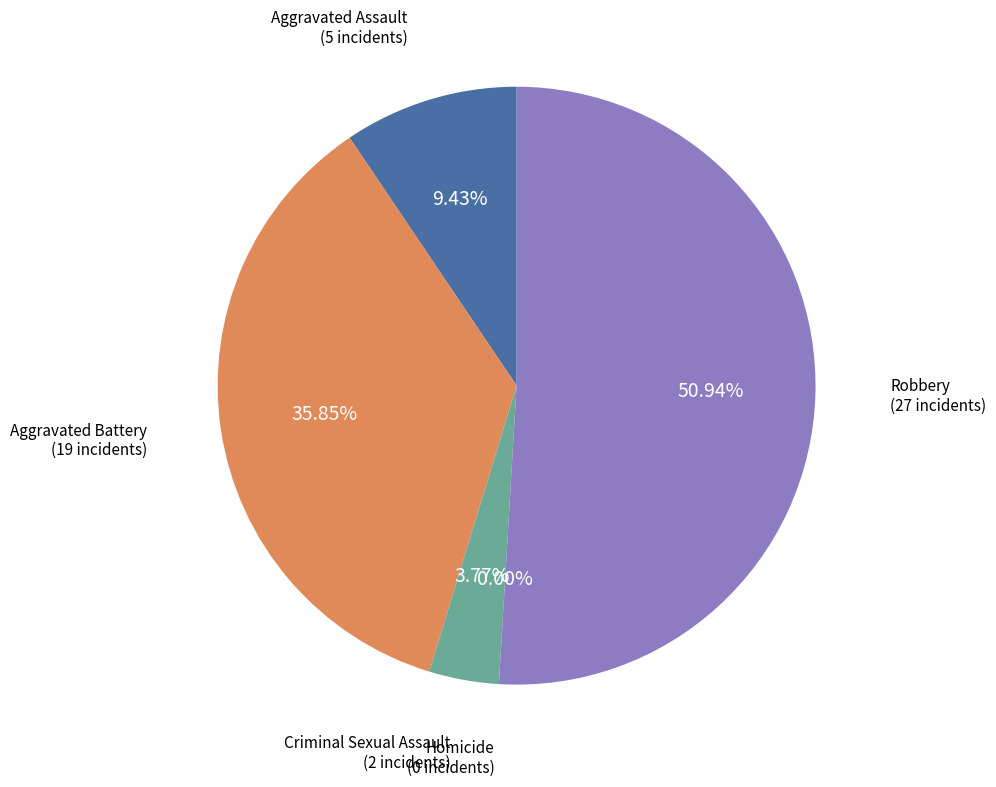

To the nearest percent, what is the combined percentage of Robbery and Criminal Sexual Assault?

55%